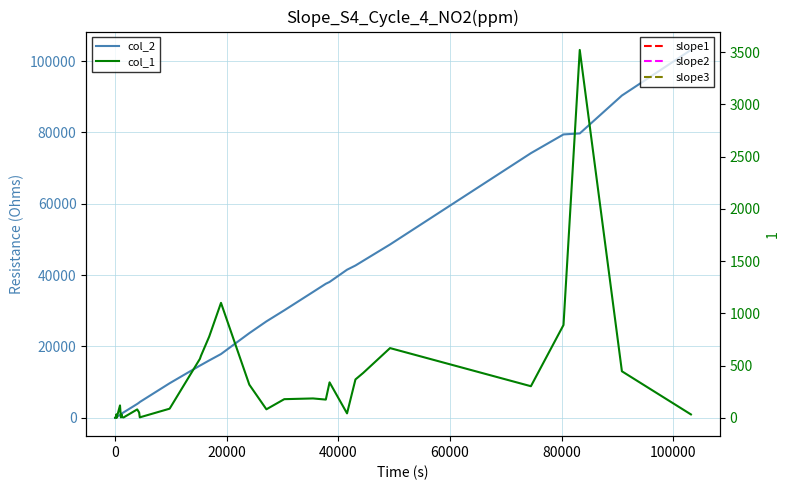

What is the average value of the col_2 series?

24701